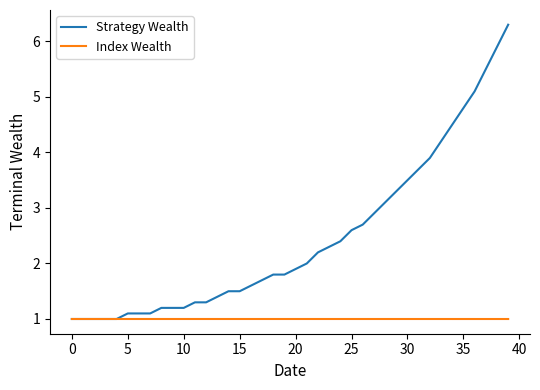

Which series has the widest spread of values?

Strategy Wealth